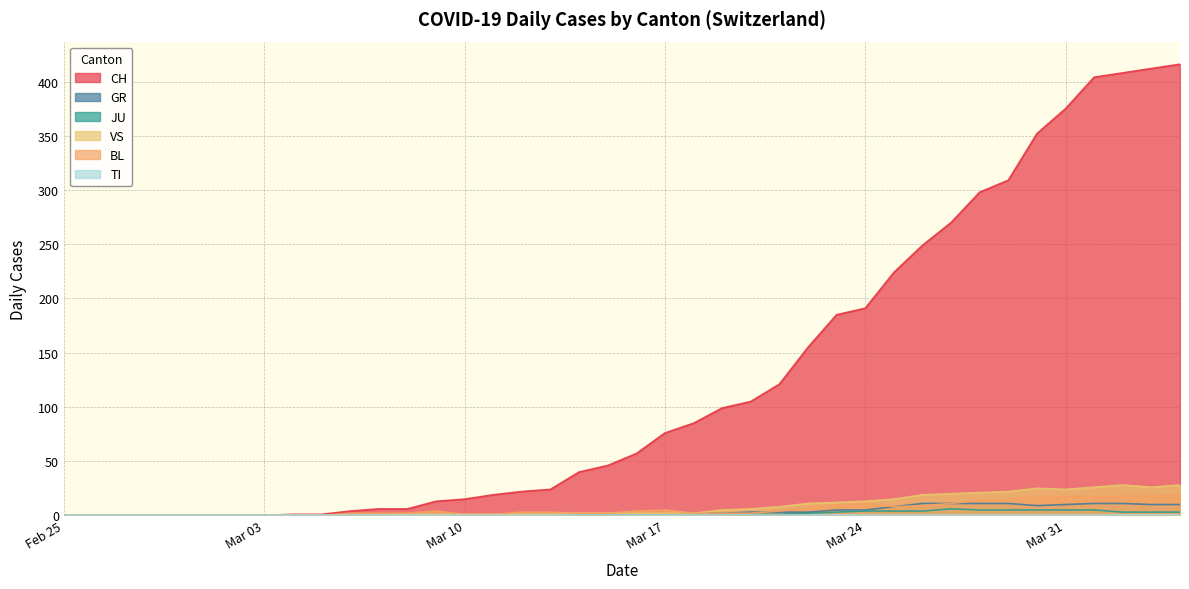

Where does the GR series first go above 1?

2020-03-18